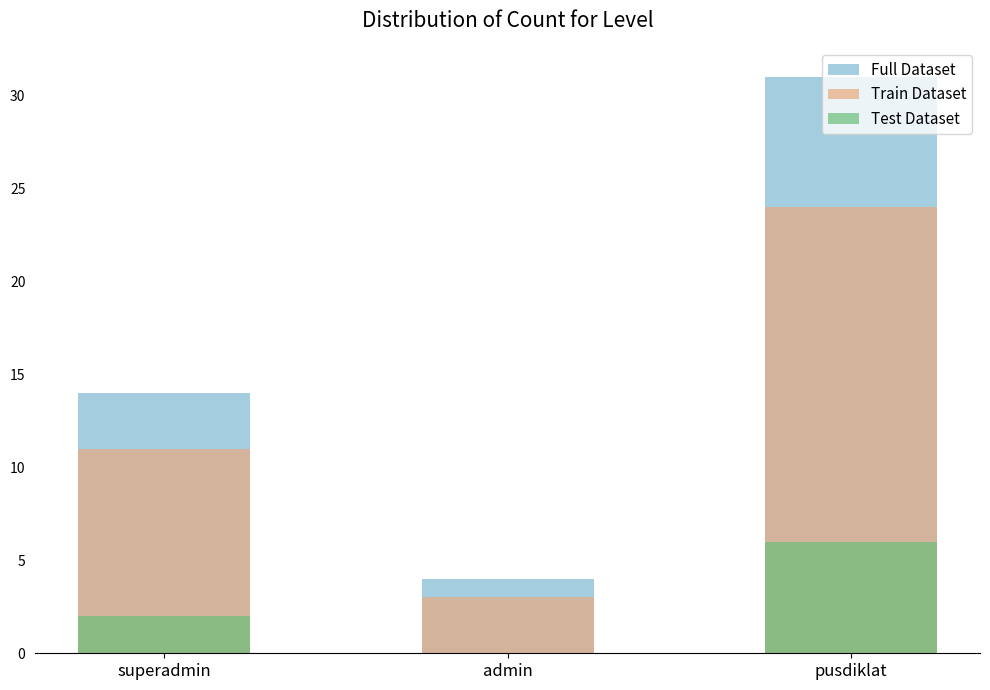

What is the difference between the maximum and minimum values in the Train Dataset series?

21